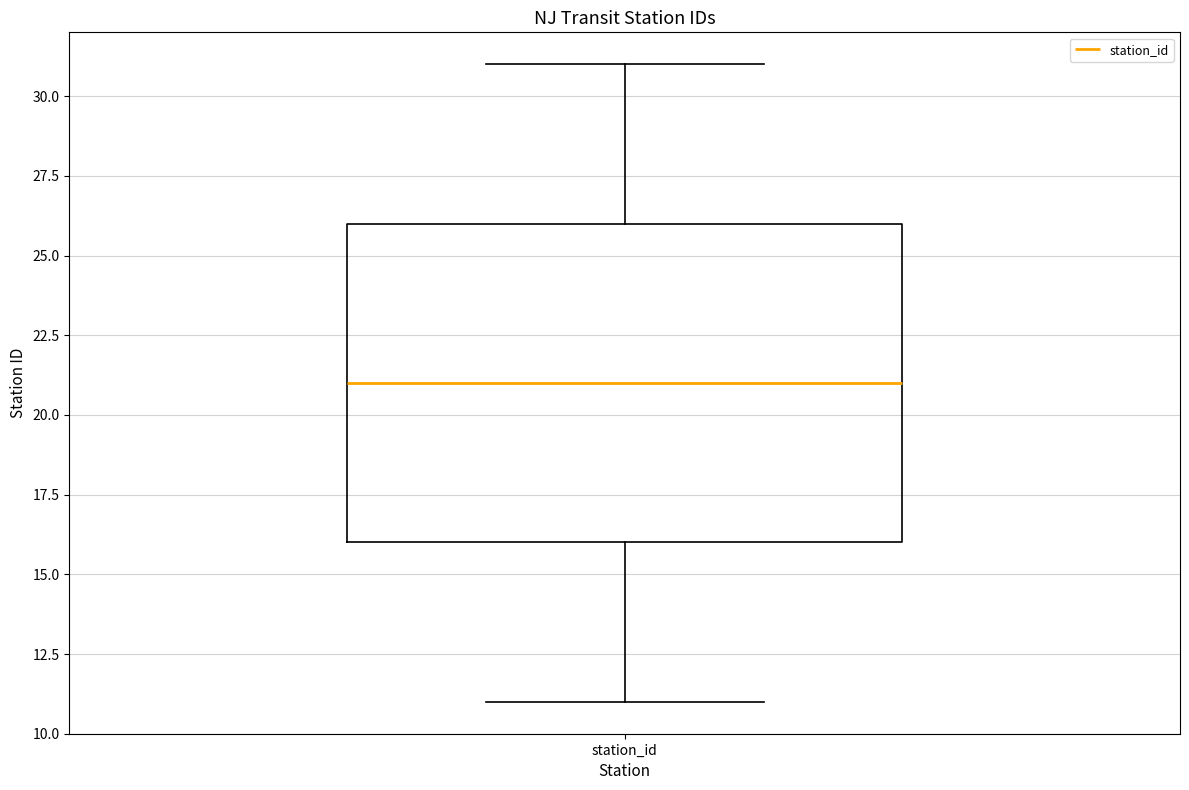

Where does the upper whisker of the box for station_id end on the y-axis? The values are not printed on the chart, so give them approximately, as read against the axis.

31